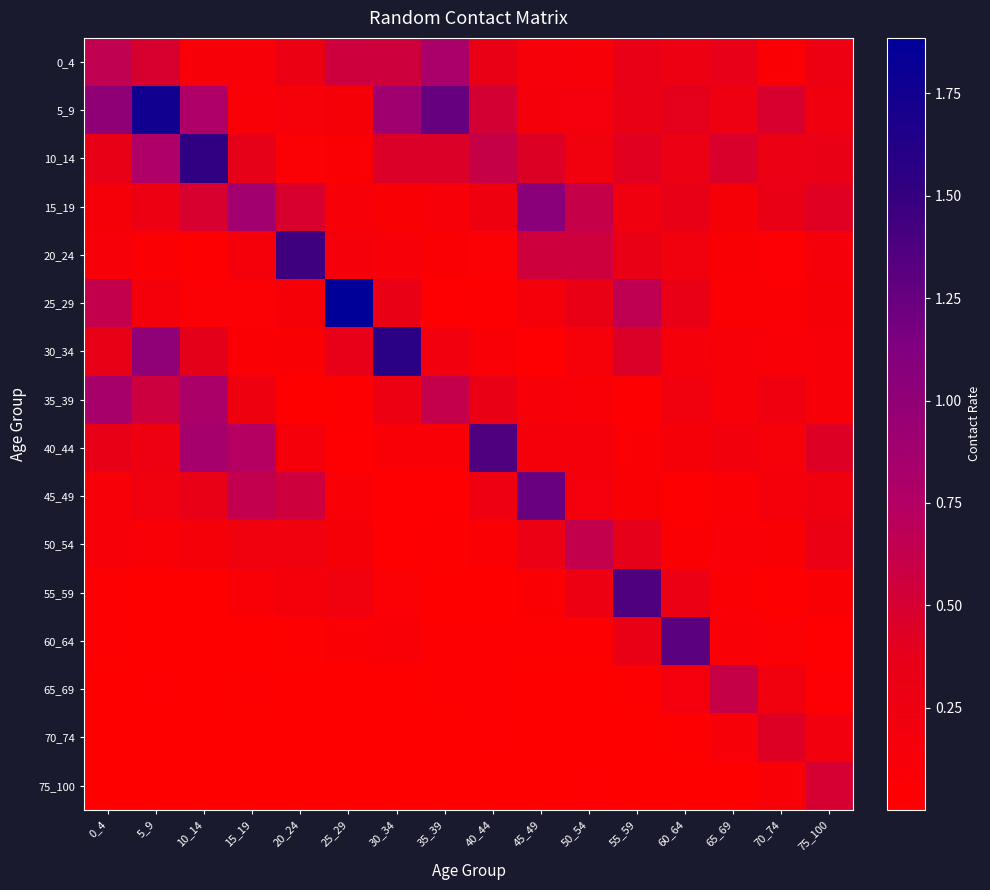

Which label corresponds to the smallest value in the chart?

30_34